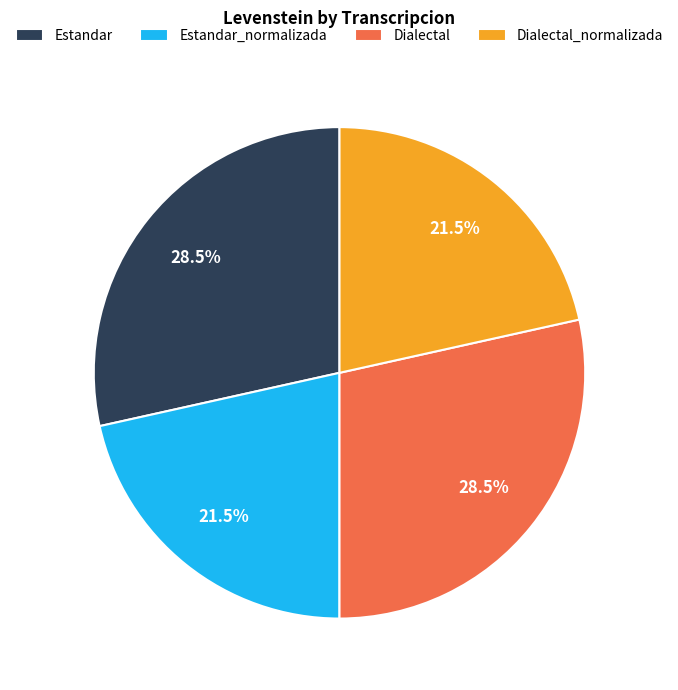

How much of the chart is everything except Estandar_normalizada?

78.5%